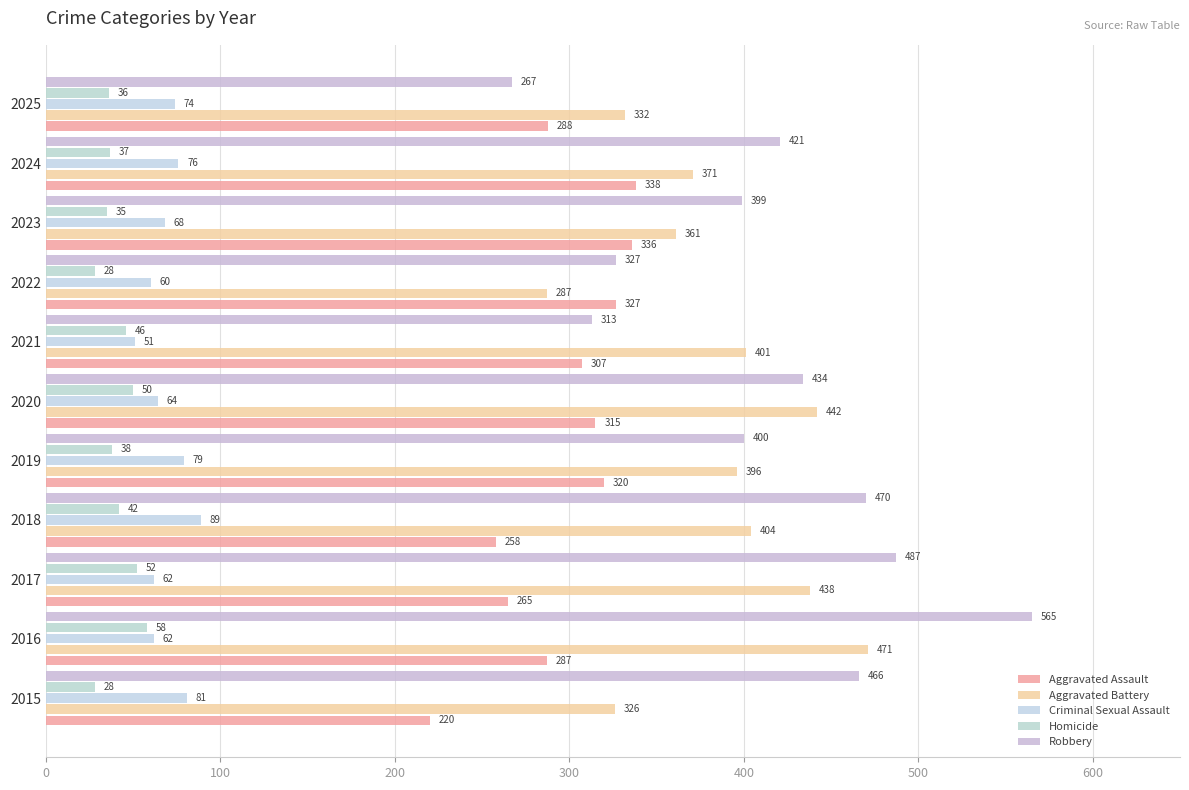

How many categories are shown in the chart?

11